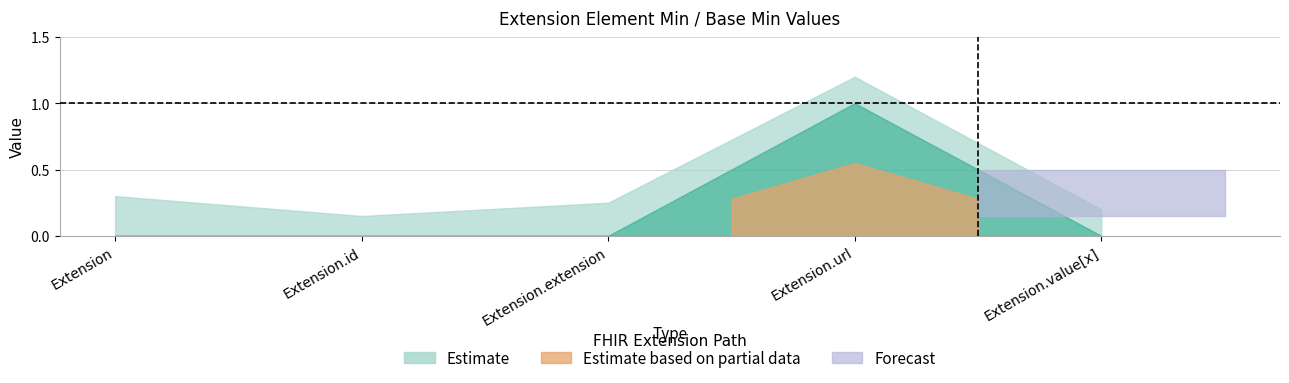

What position from the left is Extension.id?

2